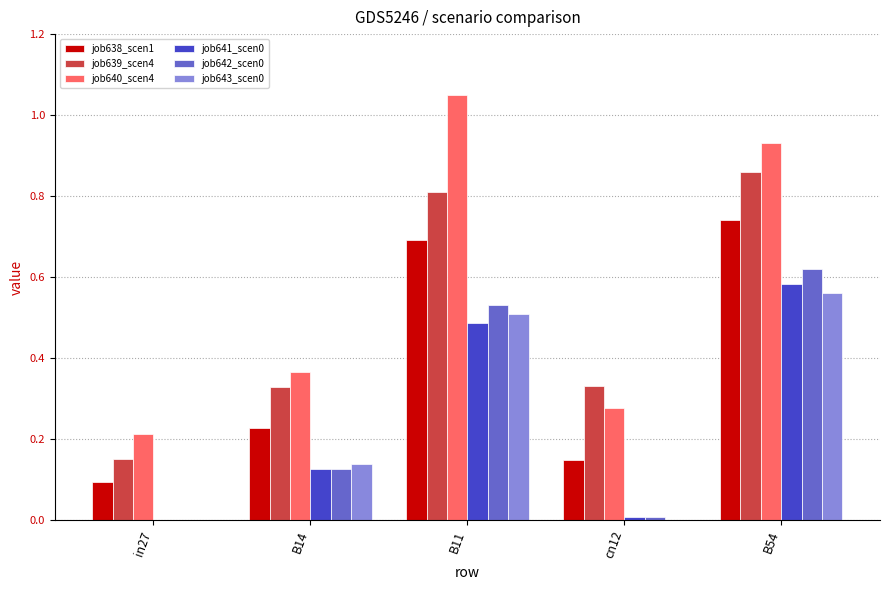

How many data points does each series have?

5